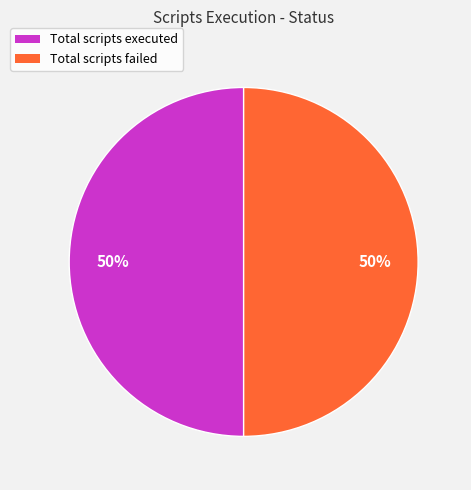

How many segments does this pie chart have?

2